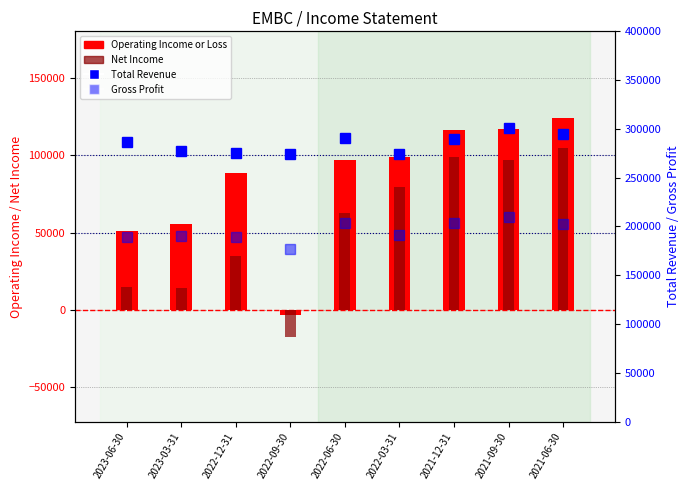

What is the sum of all Gross Profit values?

1755400